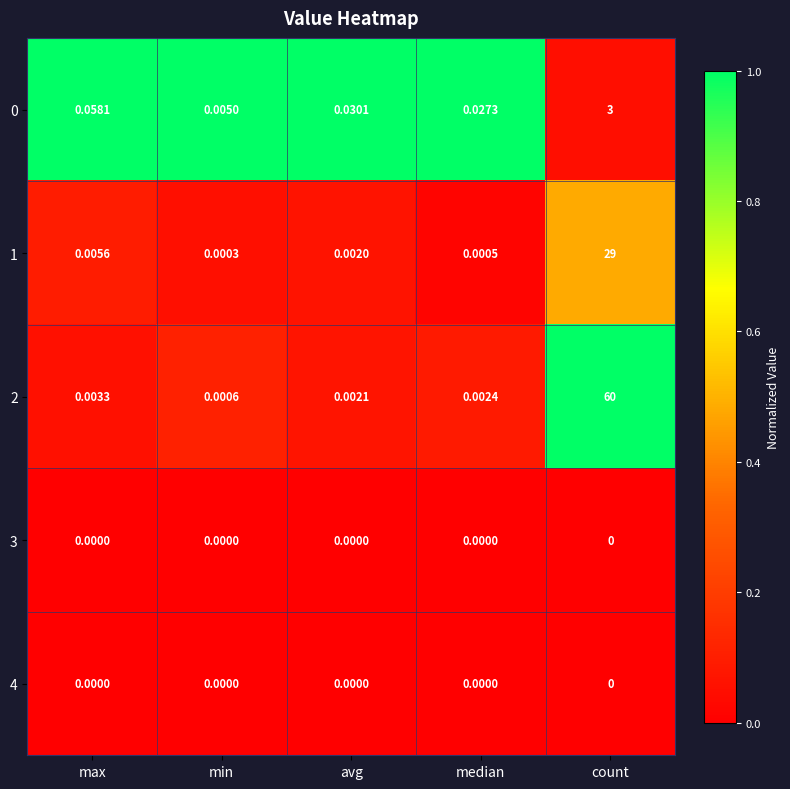

How many series are shown in this chart?

5